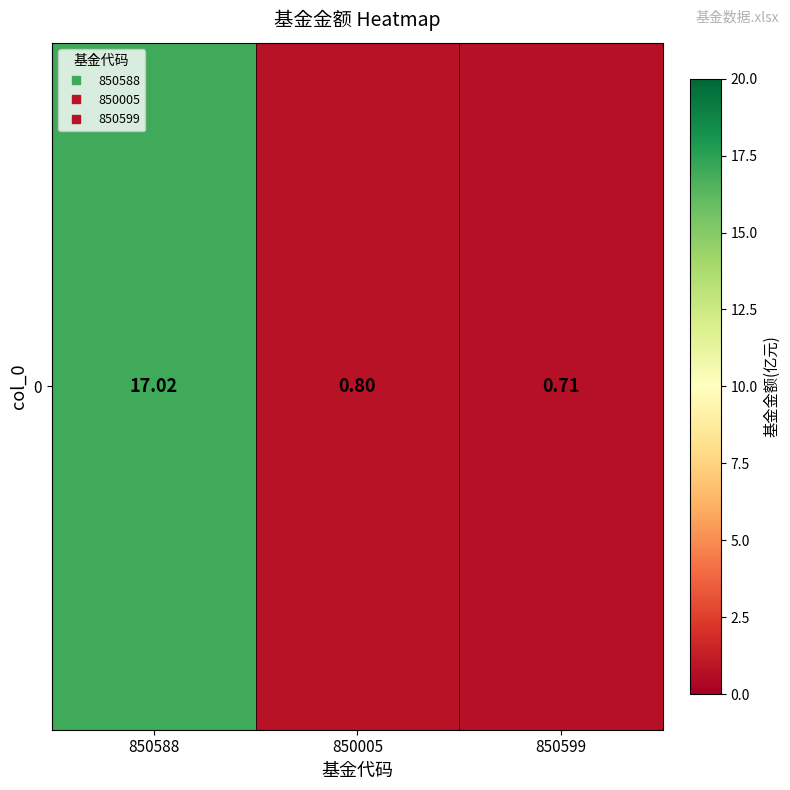

Reading right to left, transcribe all the data shown in this chart.

0.7	0.8	17.0